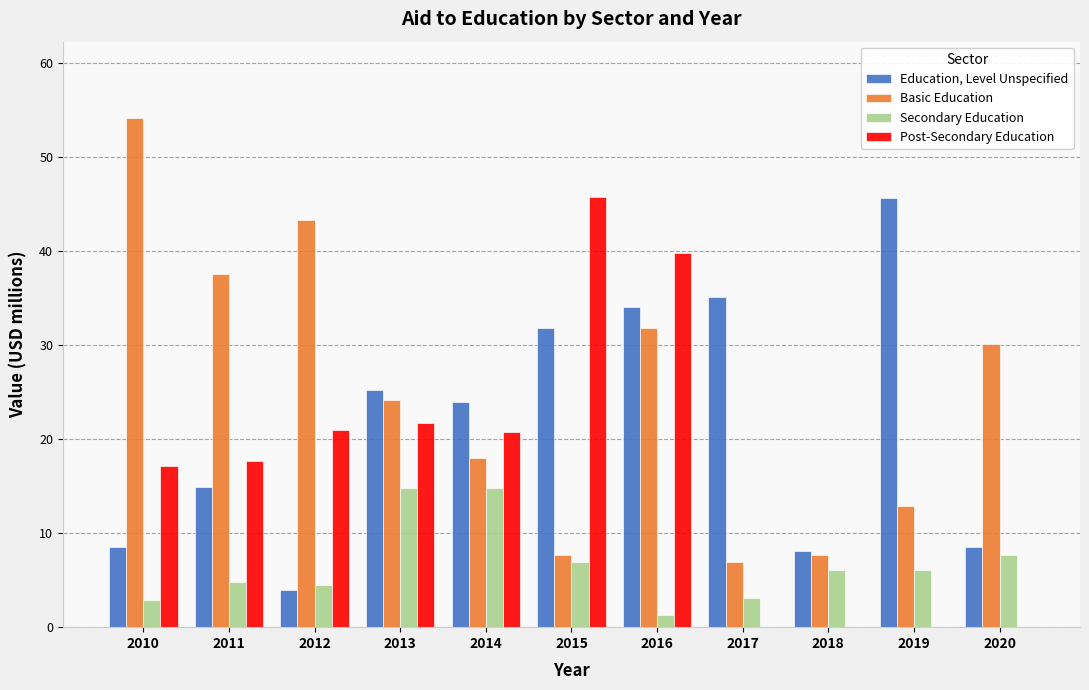

The Basic Education series shows 7.7 at 2018. True or false?

True